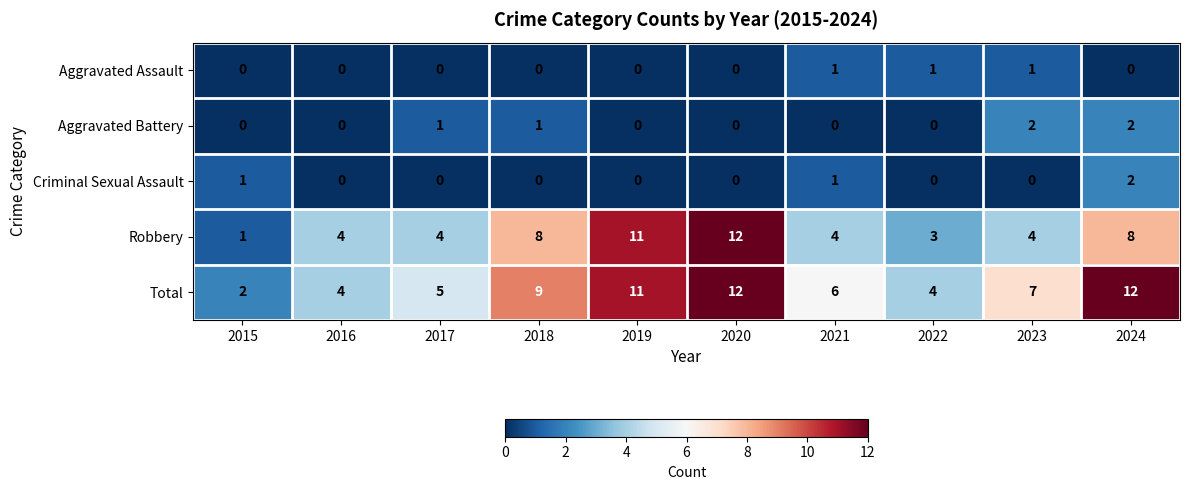

The value of Criminal Sexual Assault at 2016 is 0. True or false?

True